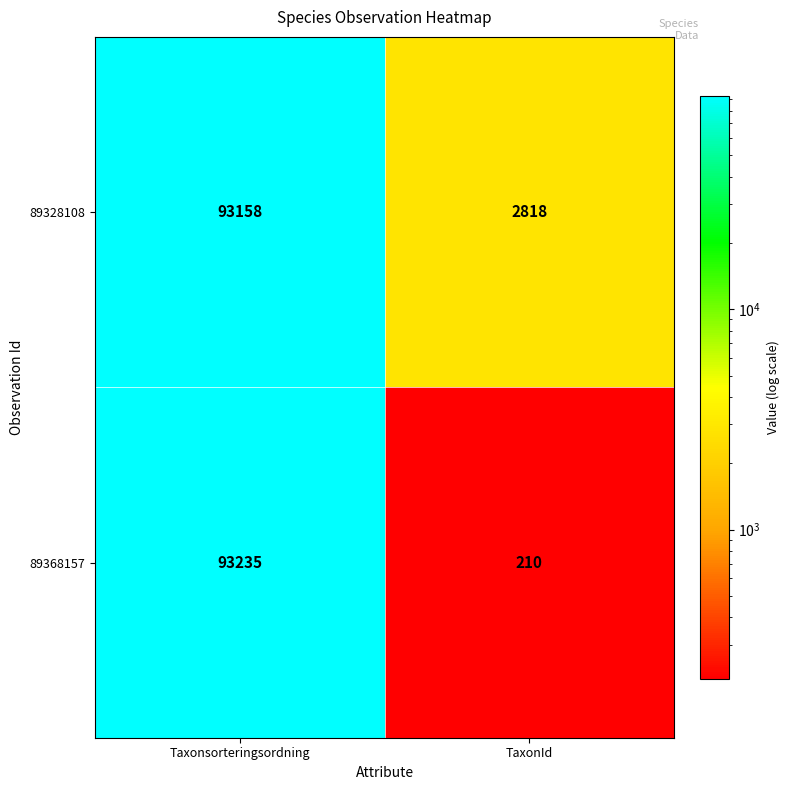

What is the difference between the maximum and minimum values in the 89368157 series?

93025